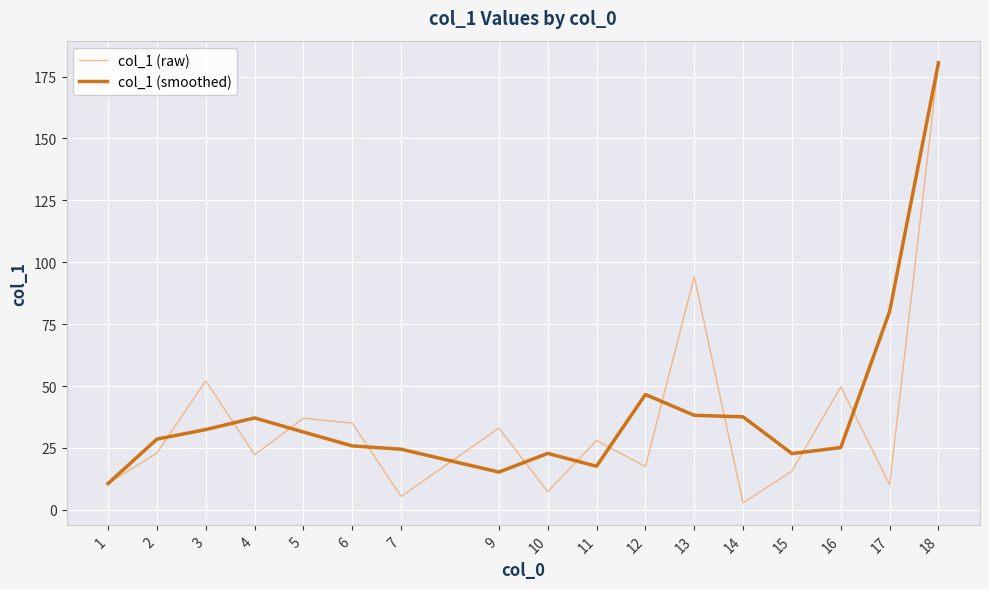

At 16, list the series in order from smallest to largest.

col_1 (smoothed), col_1 (raw)